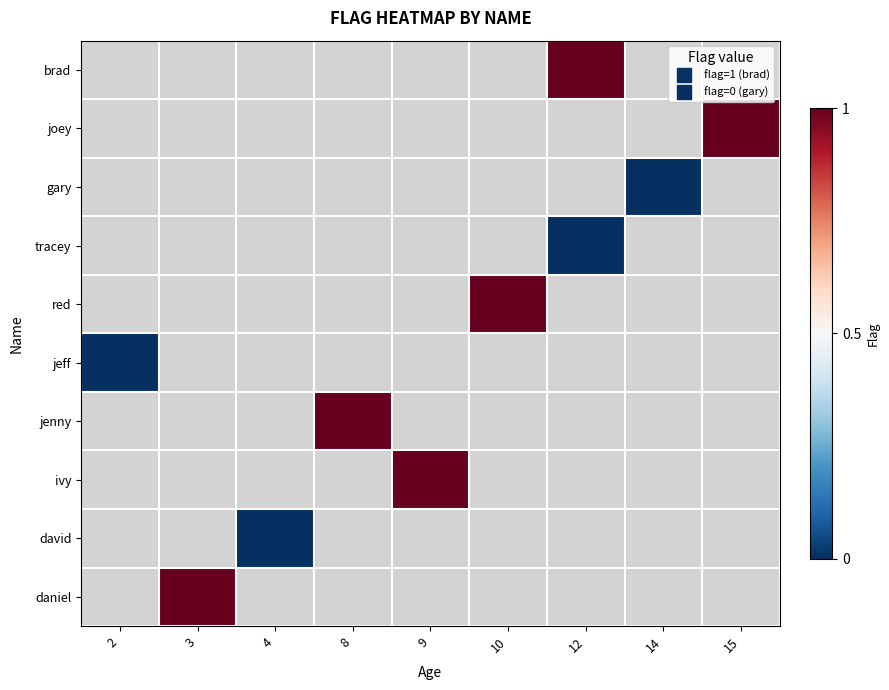

Which label corresponds to the largest value in the chart?

12